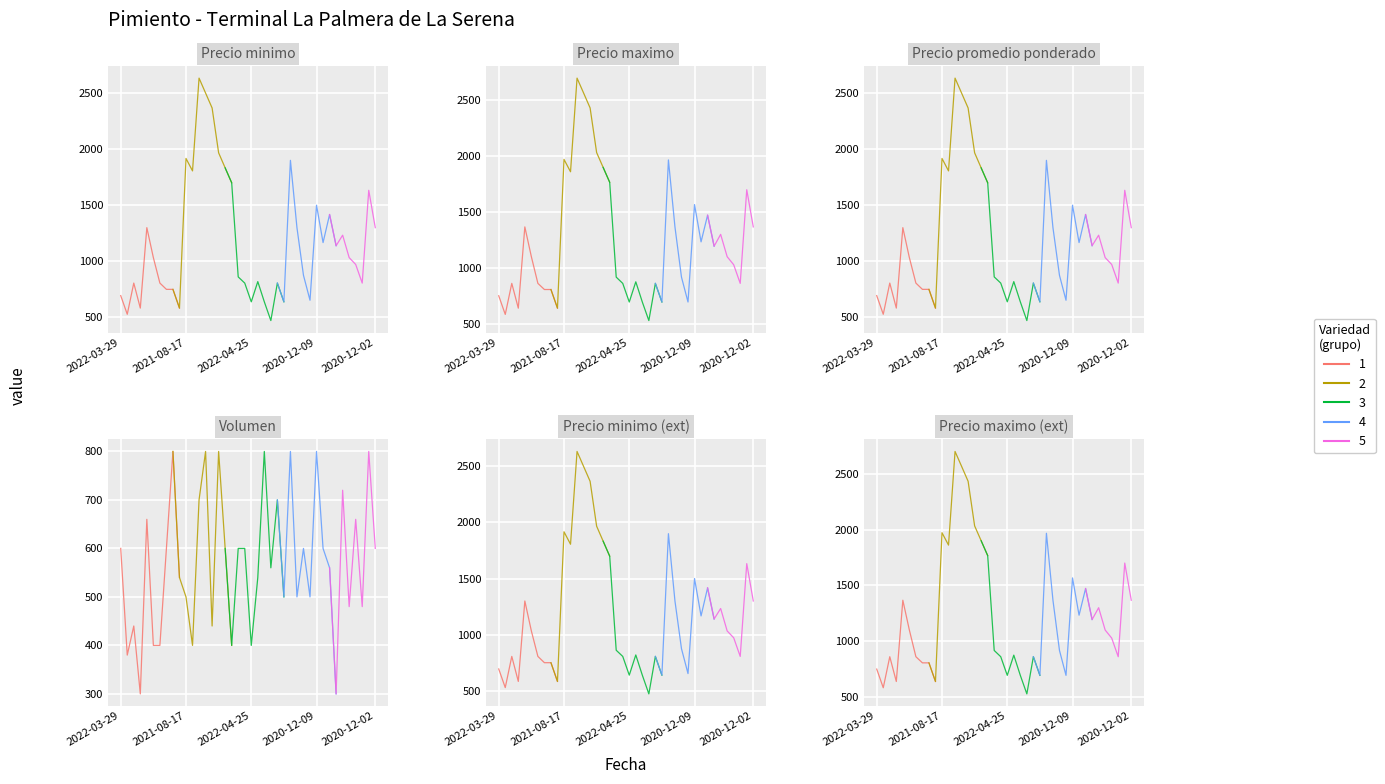

At which category is the sum across all series the highest?

2021-08-17